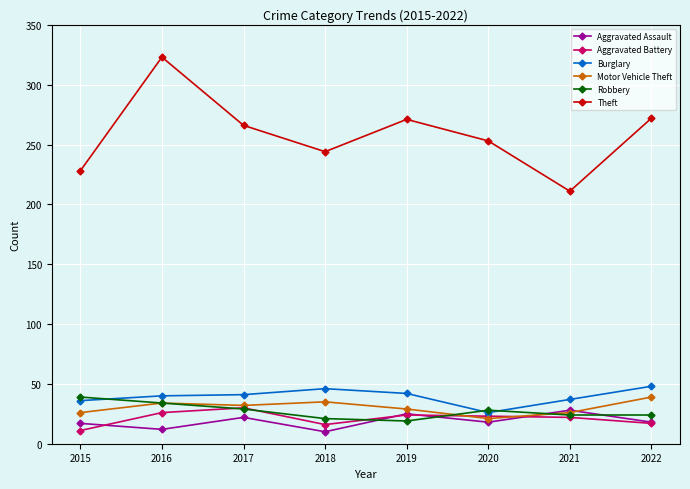

What is the spread (max minus min) of values at 2022?

255